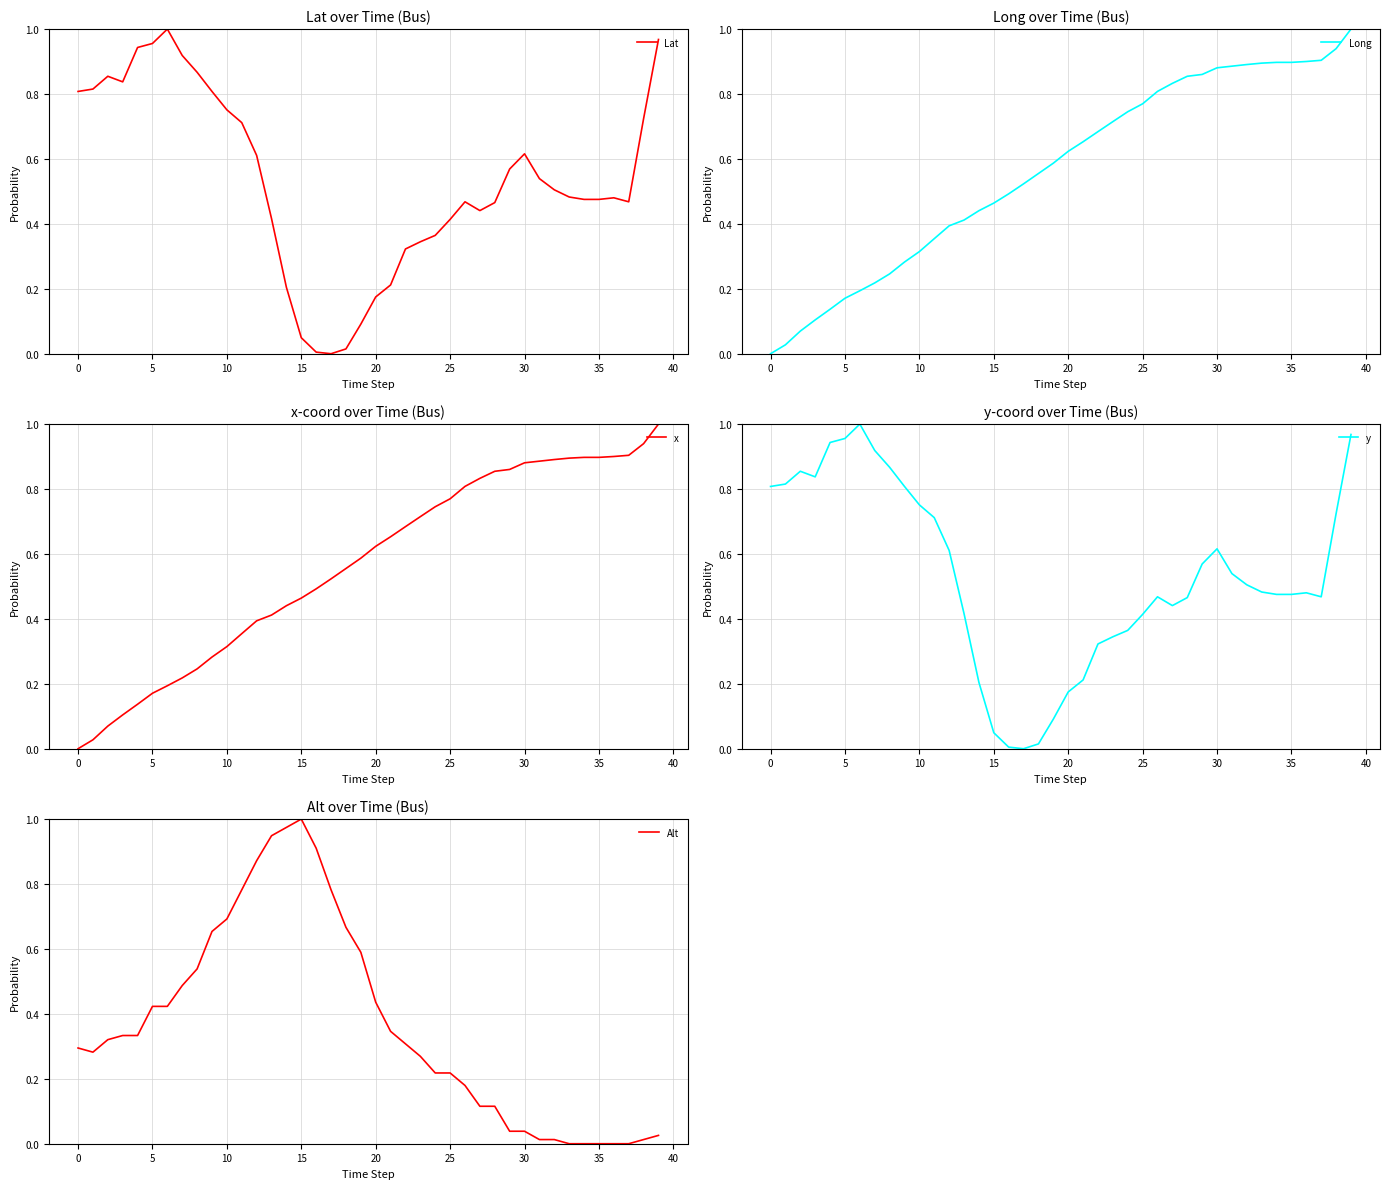

True or false: x has more than 1 interior local peaks.

False